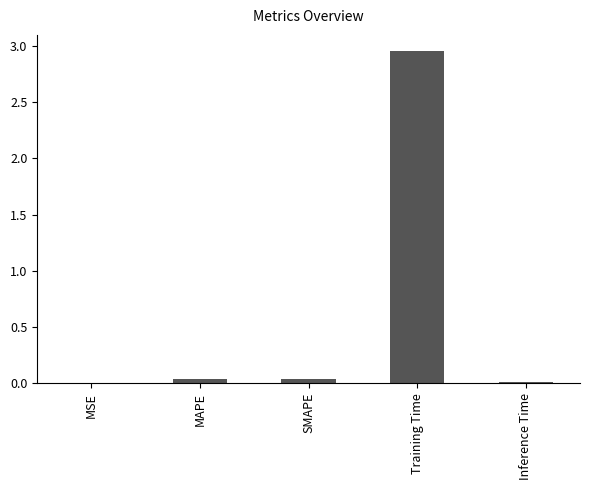

Is it true that the value at Inference Time is 0.0?

True